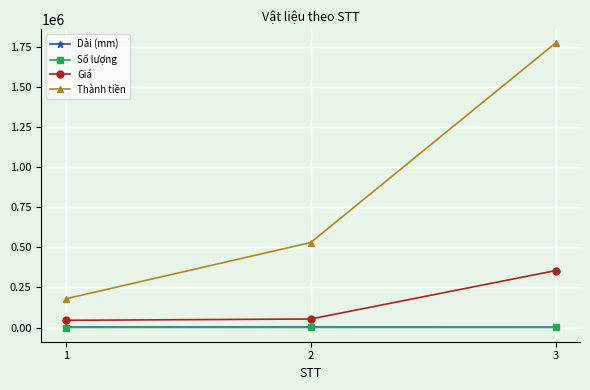

How many data points in Số lượng are less than 5?

1